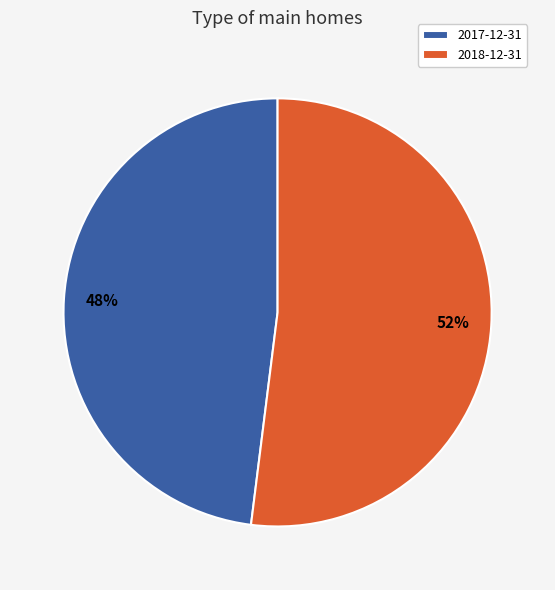

To the nearest percent, what percentage of the pie is 2017-12-31?

48%